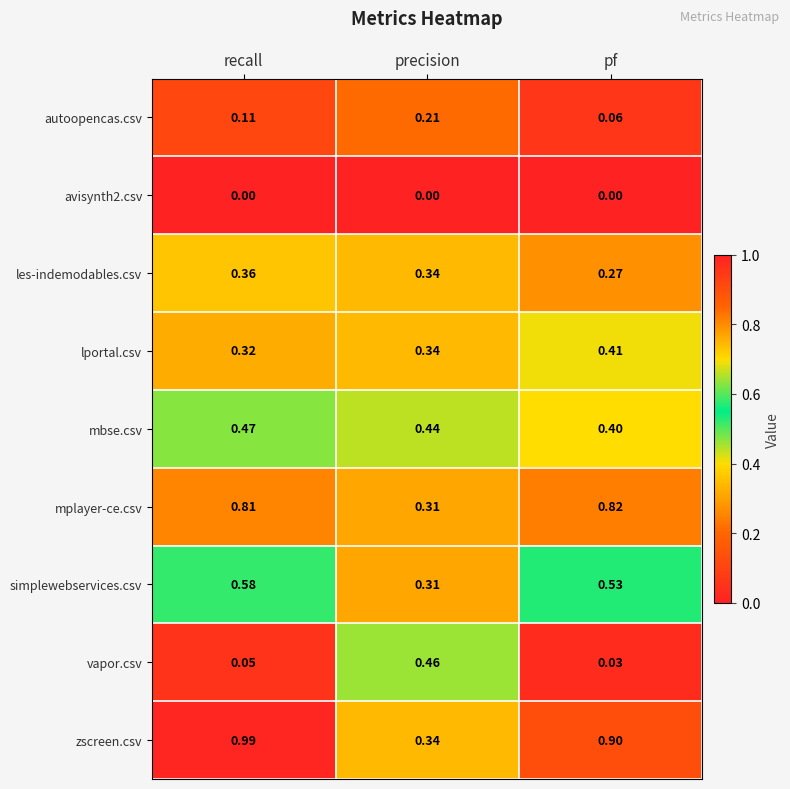

At which category is the sum across all series the highest?

recall